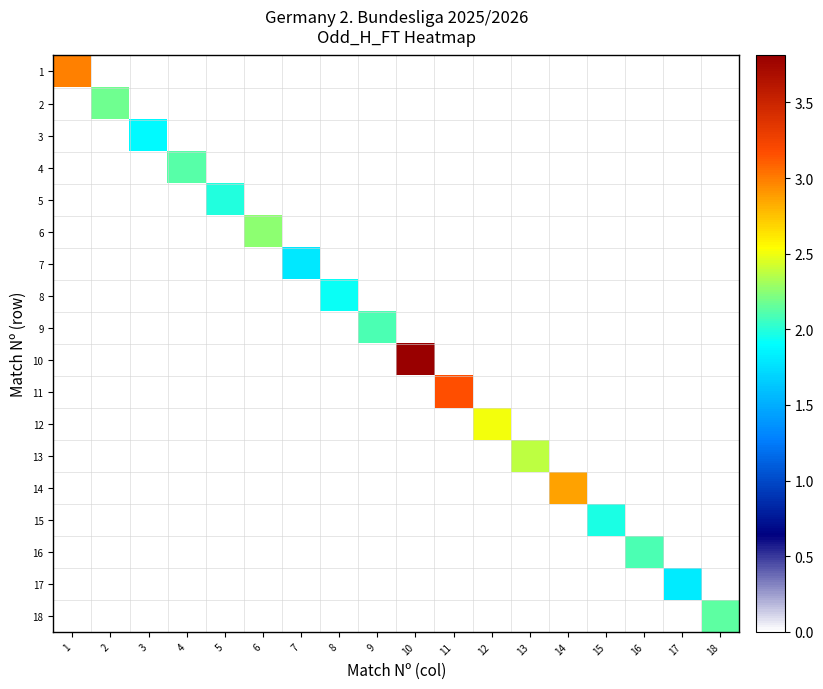

Which series has the widest spread of values?

10